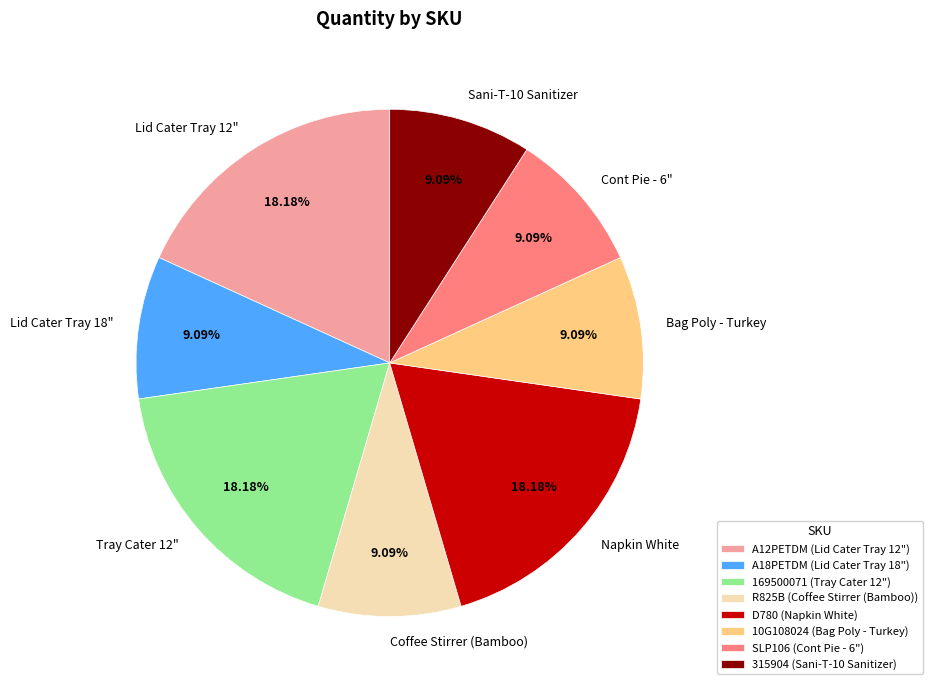

To the nearest percent, what is the difference between the A18PETDM and A12PETDM slice percentages?

9%